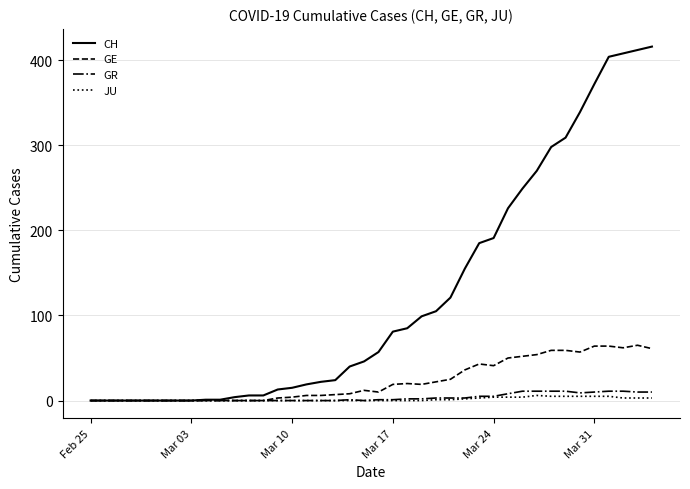

Which series has the widest spread of values?

CH